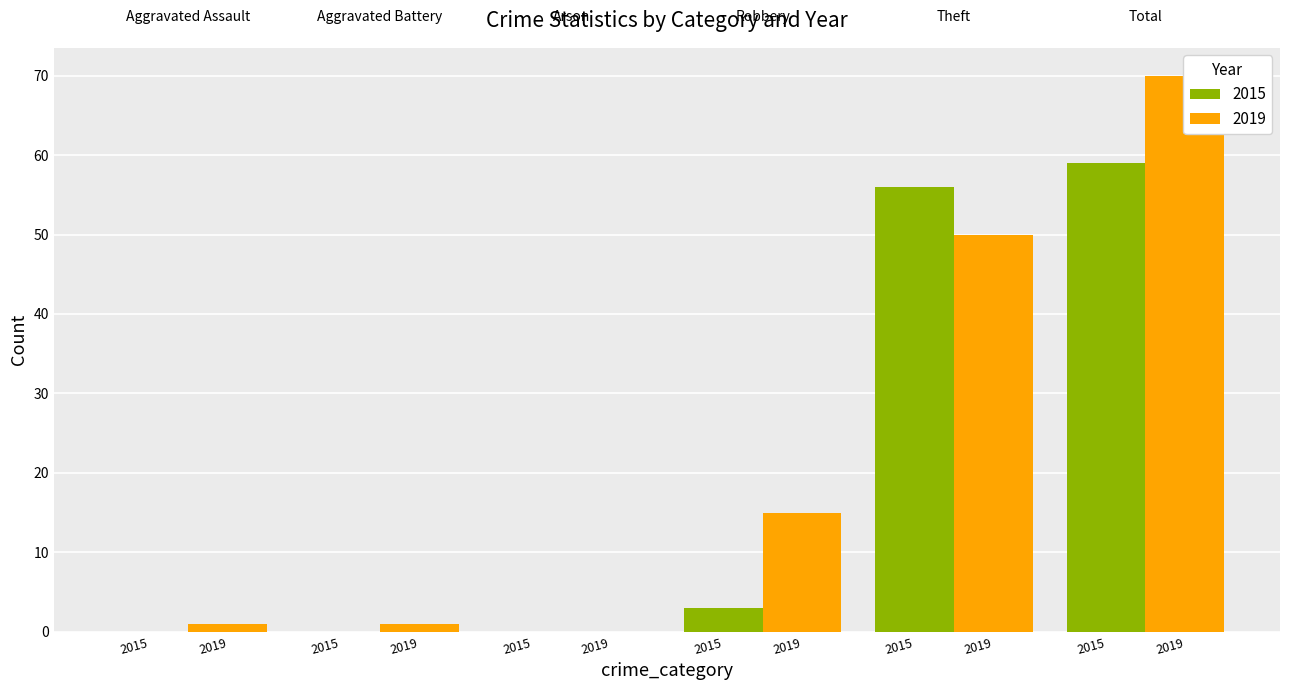

Which category has the lowest value in the 2019 series?

Arson